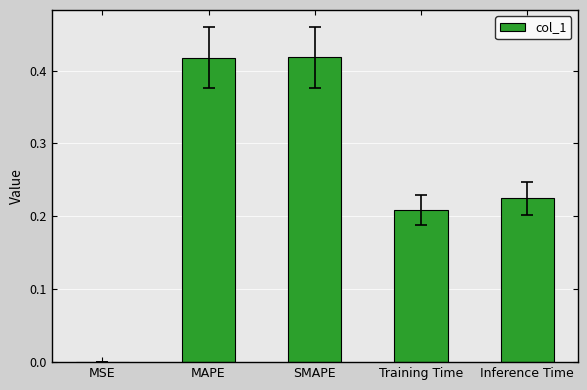

True or false: the data shows 0.3 at MAPE.

False